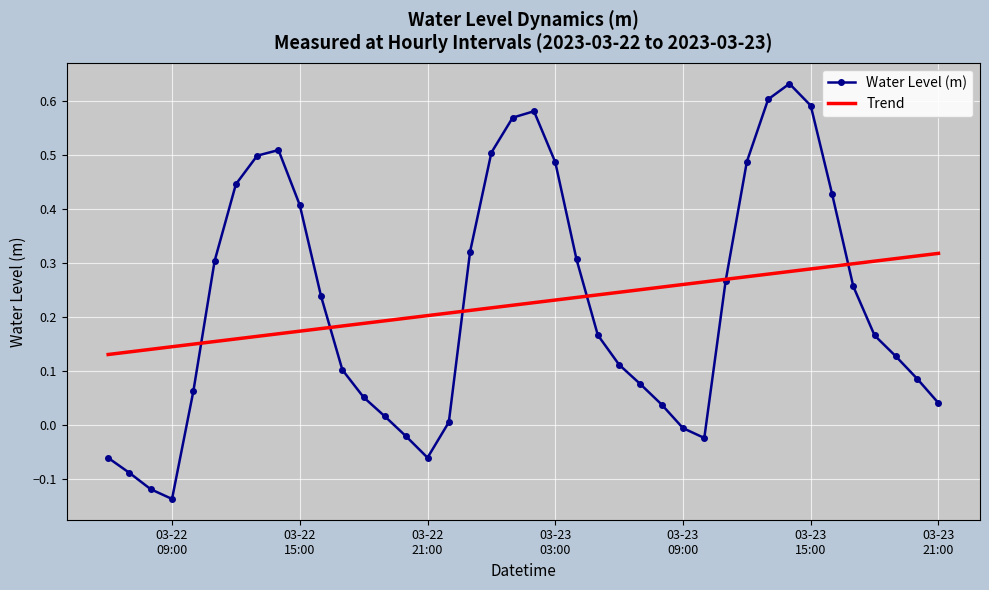

Which series has the widest spread of values?

Water Level (m)